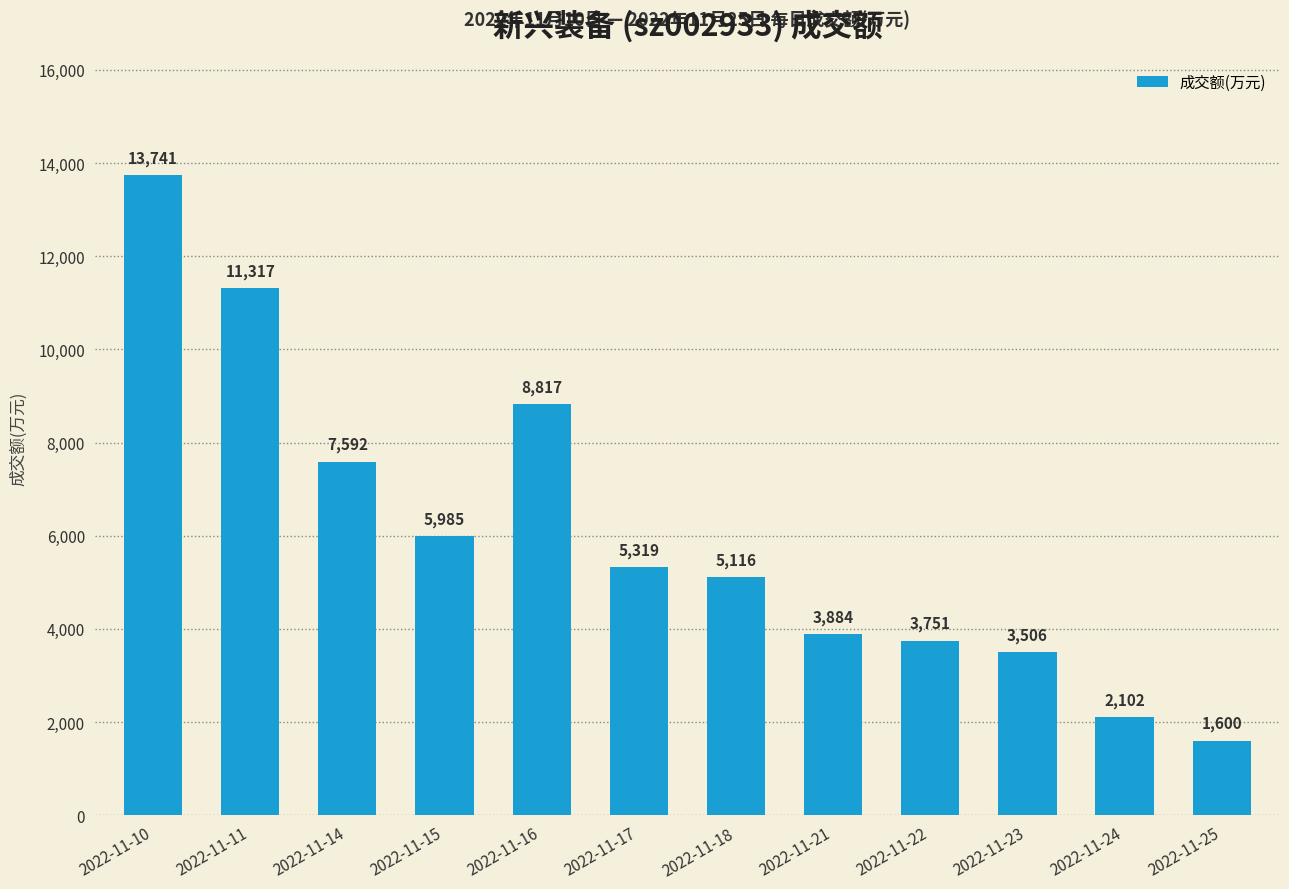

What is the greatest value displayed?

13741